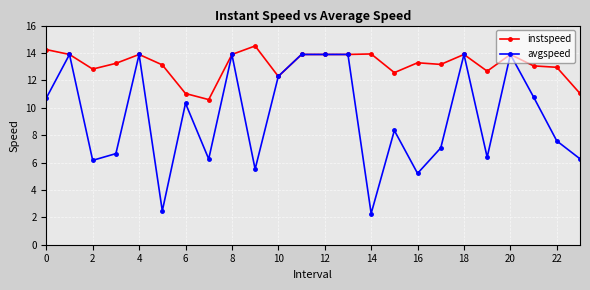

At how many categories does at least one series exceed 4?

24